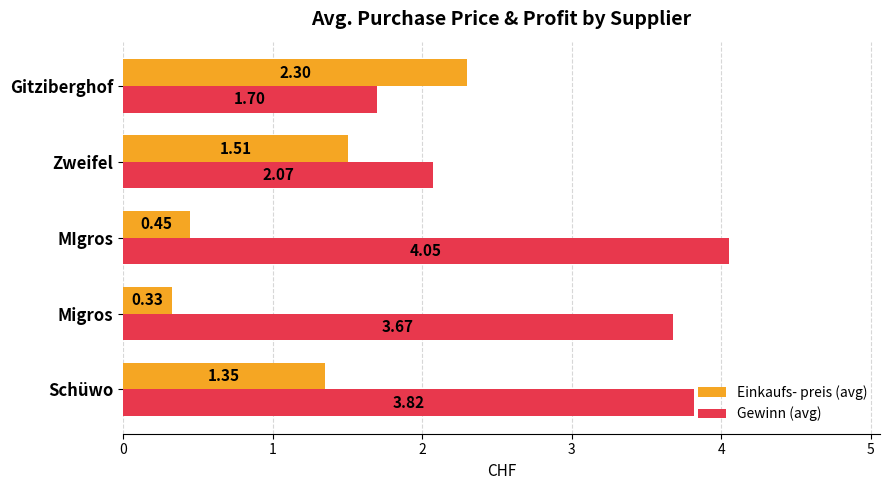

Which series has the largest range (max minus min)?

Gewinn (avg)